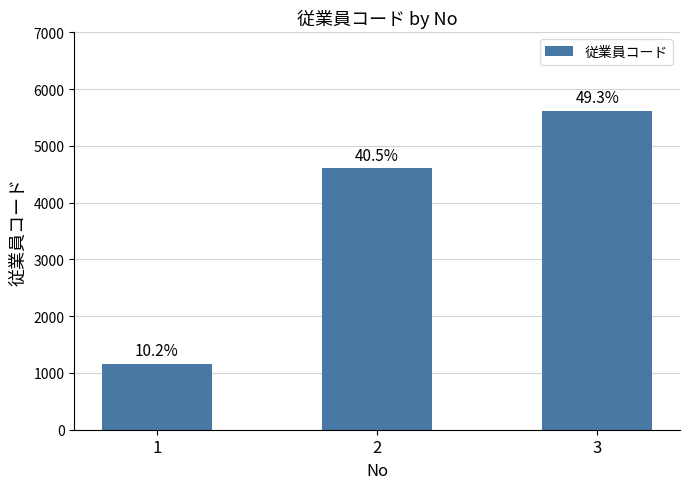

How many bars are there in total?

3